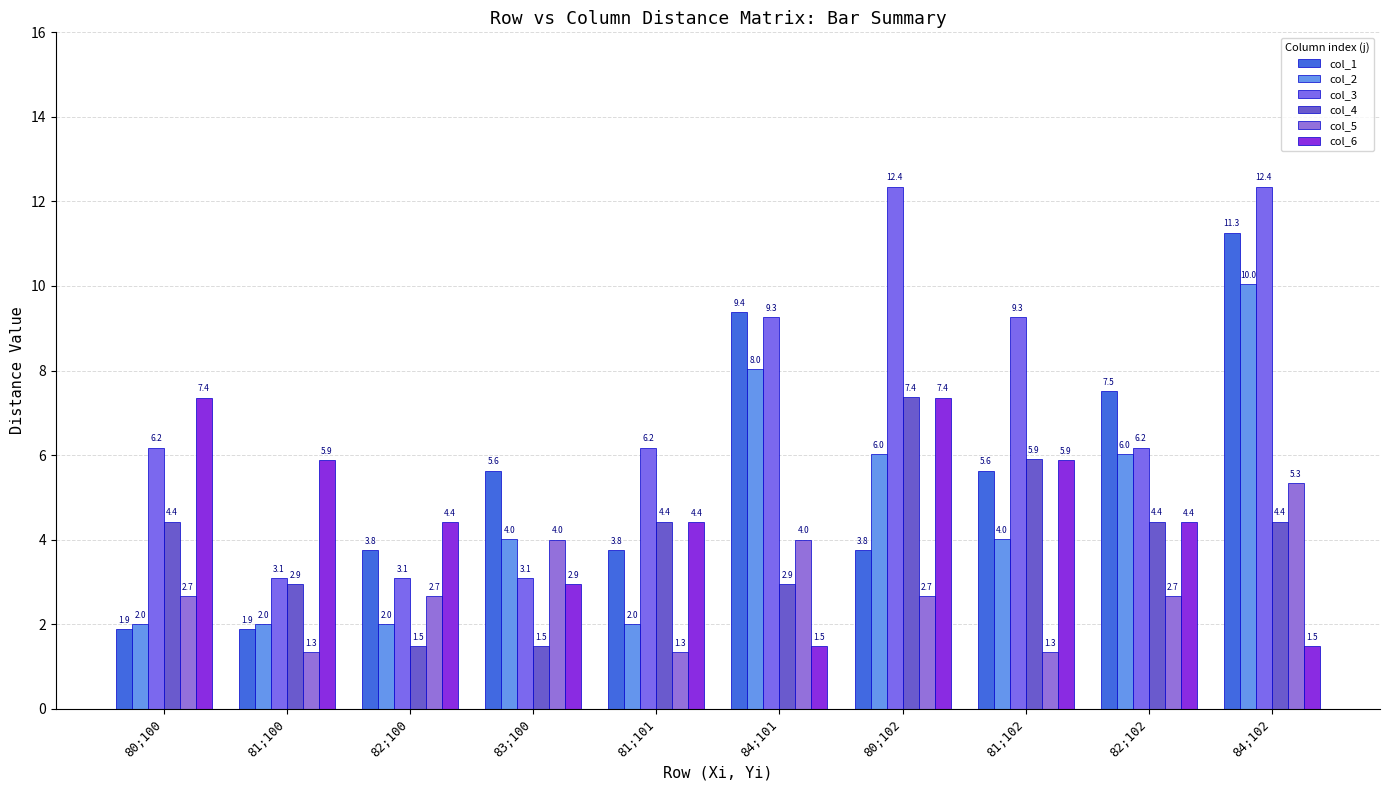

At which category is the sum across all series the highest?

84;102